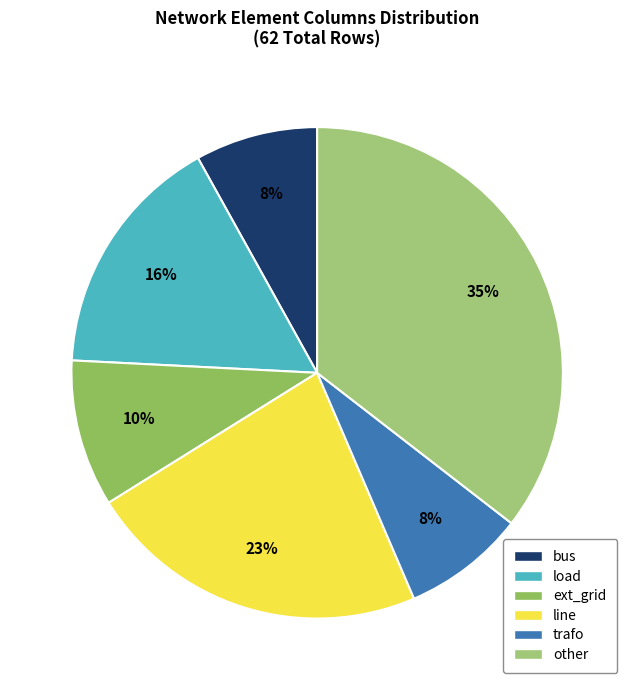

Is the sum of ext_grid and line greater than half?

No